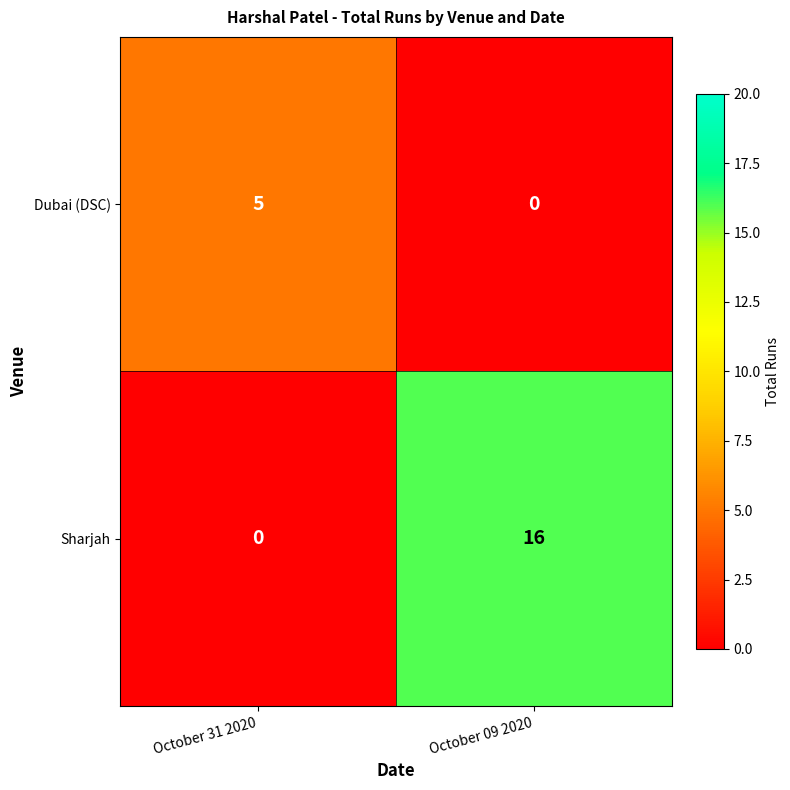

Which series has the largest range (max minus min)?

Sharjah